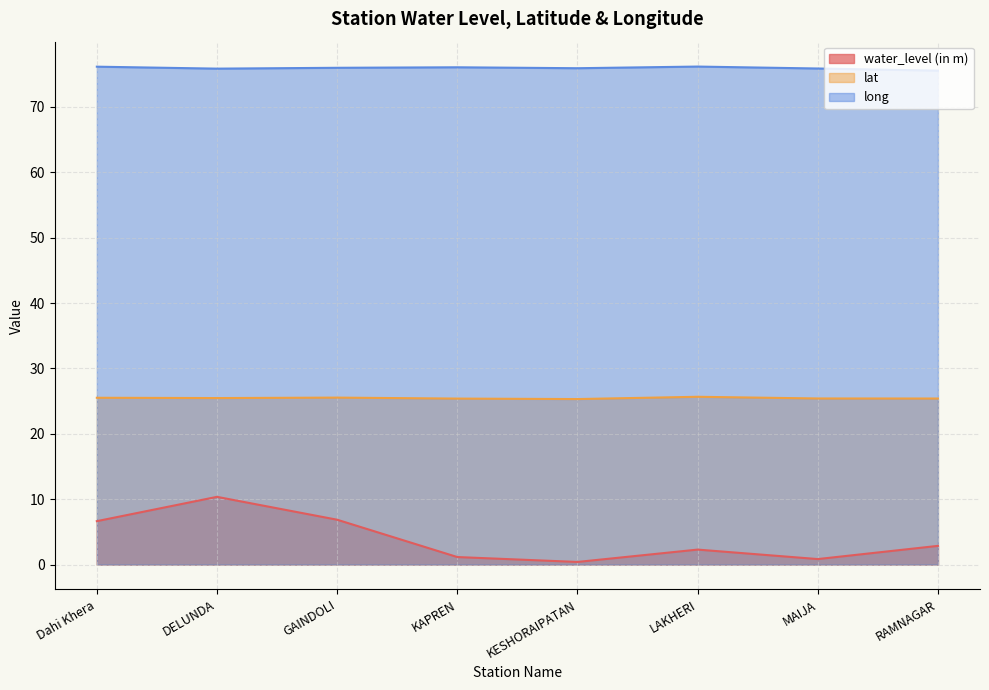

What is the minimum value for water_level (in m)?

0.4